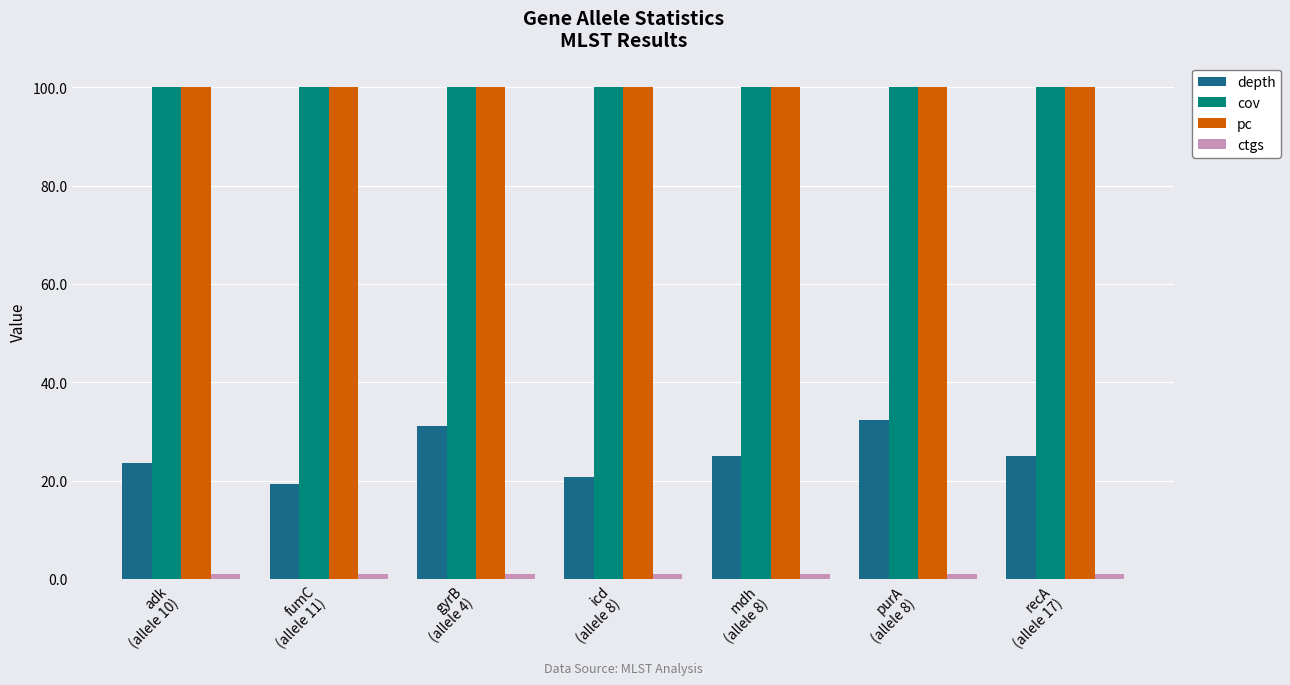

At how many categories does at least one series exceed 56?

7